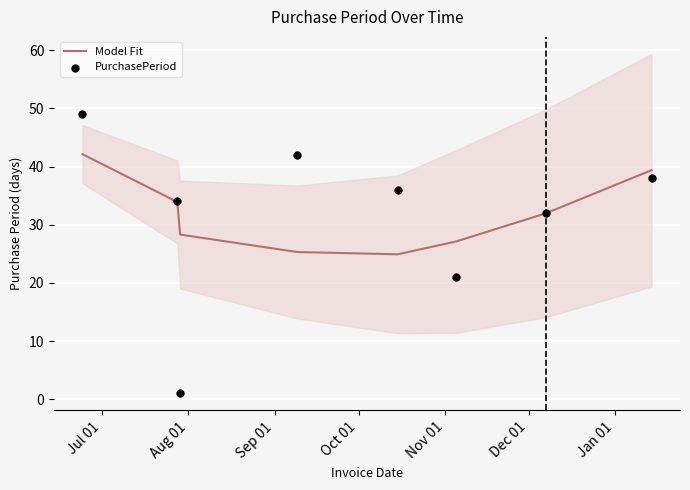

Which series reaches the maximum Y coordinate?

PurchasePeriod